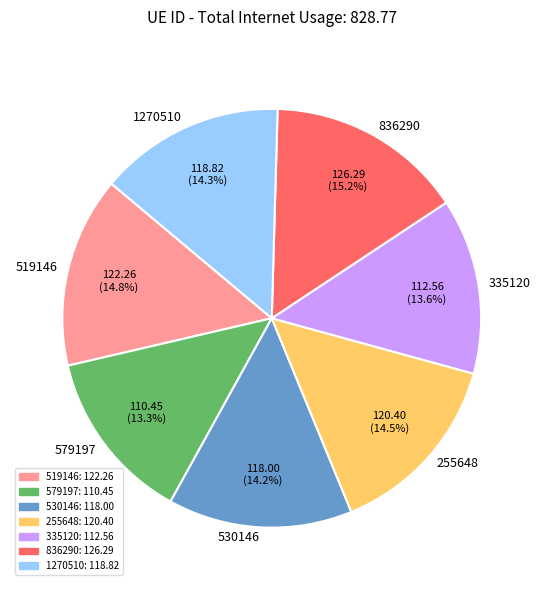

Does 255648 represent more than half of the total?

No